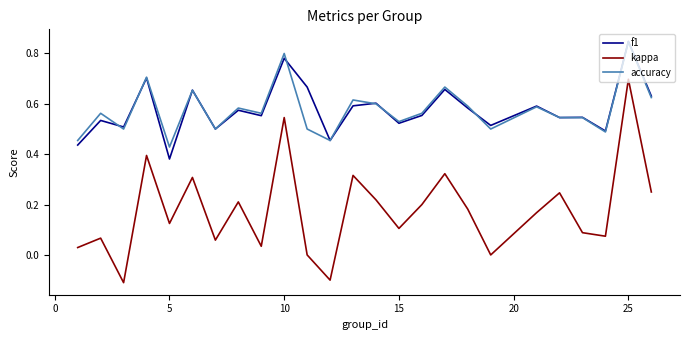

Which series has the widest spread of values?

kappa